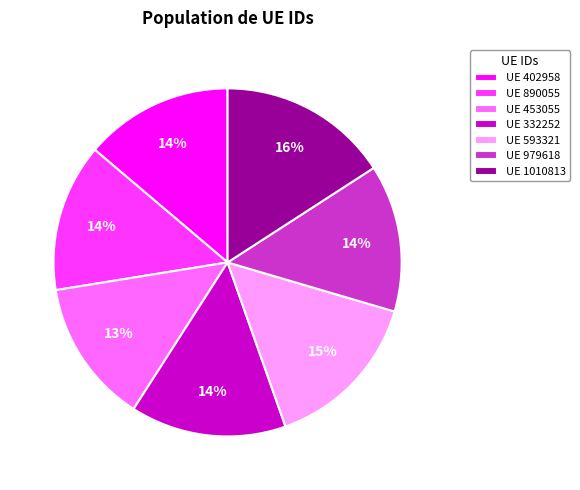

Is there any slice that represents more than half of the pie?

No